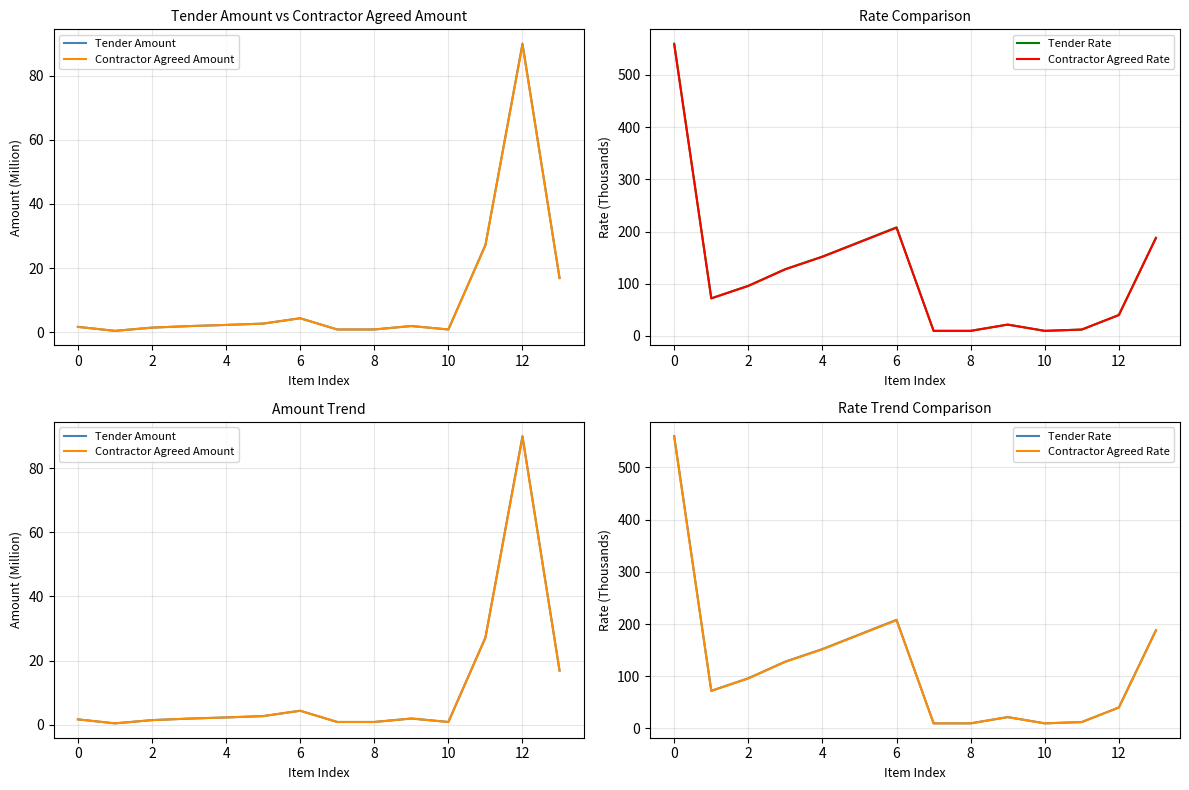

What is the average value of the Contractor Agreed Rate series?

120.0